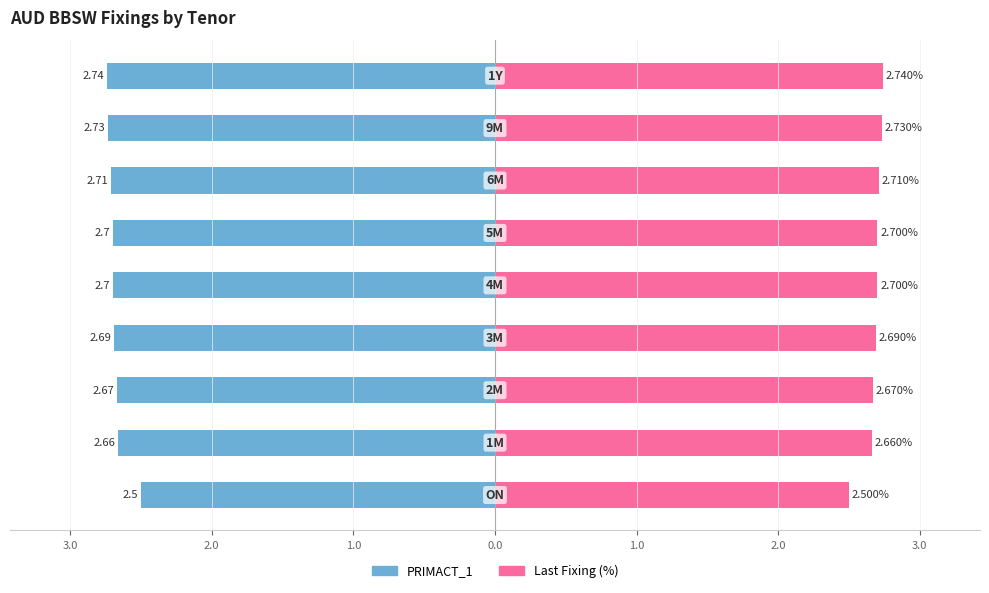

Which series has the largest range (max minus min)?

PRIMACT_1